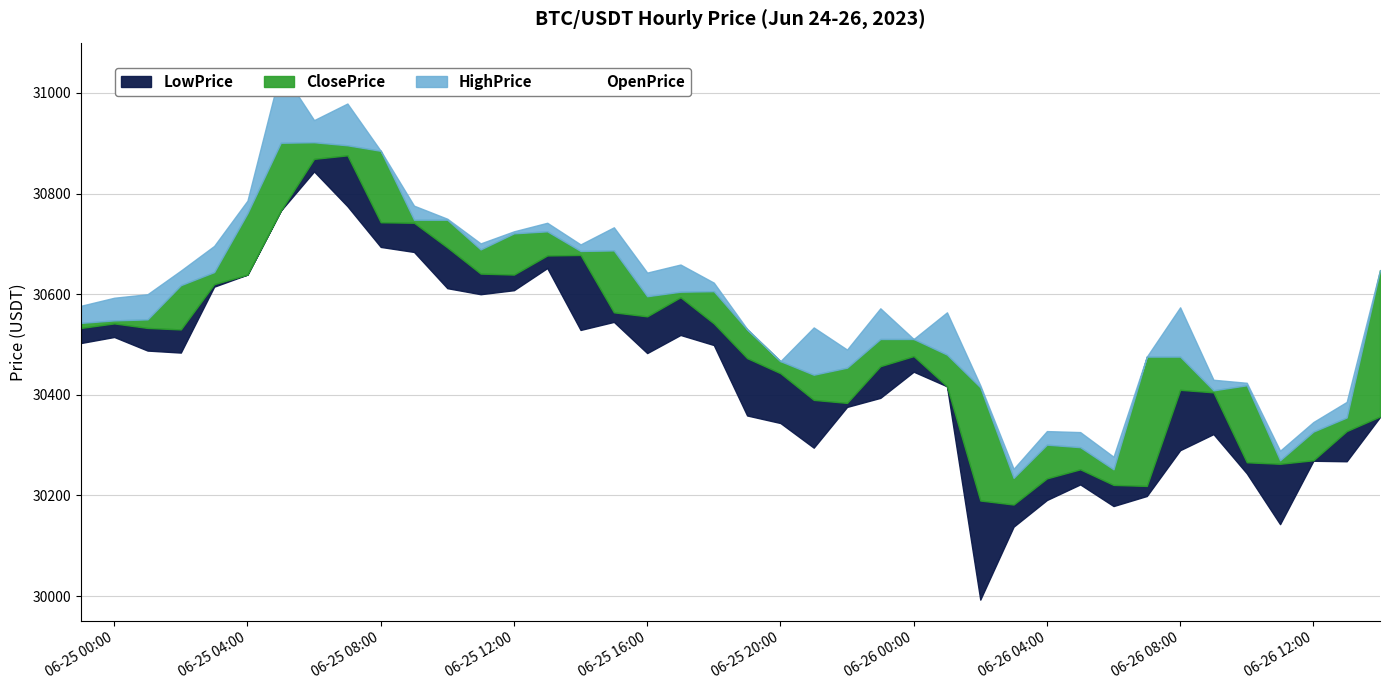

Reading left to right, extract all data points from this chart.

OpenPrice: 2023-06-24 23:00=30533	2023-06-25 00:00=30542	2023-06-25 01:00=30550	2023-06-25 02:00=30530	2023-06-25 03:00=30620	2023-06-25 04:00=30639	2023-06-25 05:00=30766	2023-06-25 06:00=30902	2023-06-25 07:00=30876	2023-06-25 08:00=30885	2023-06-25 09:00=30742	2023-06-25 10:00=30748	2023-06-25 11:00=30689	2023-06-25 12:00=30639	2023-06-25 13:00=30725	2023-06-25 14:00=30678	2023-06-25 15:00=30687	2023-06-25 16:00=30556	2023-06-25 17:00=30594	2023-06-25 18:00=30606	2023-06-25 19:00=30530	2023-06-25 20:00=30467	2023-06-25 21:00=30440	2023-06-25 22:00=30384	2023-06-25 23:00=30457	2023-06-26 00:00=30511	2023-06-26 01:00=30480	2023-06-26 02:00=30415	2023-06-26 03:00=30182	2023-06-26 04:00=30234	2023-06-26 05:00=30296	2023-06-26 06:00=30252	2023-06-26 07:00=30219	2023-06-26 08:00=30476	2023-06-26 09:00=30409	2023-06-26 10:00=30419	2023-06-26 11:00=30263	2023-06-26 12:00=30270	2023-06-26 13:00=30328	2023-06-26 14:00=30357
LowPrice: 2023-06-24 23:00=30503	2023-06-25 00:00=30515	2023-06-25 01:00=30488	2023-06-25 02:00=30484	2023-06-25 03:00=30615	2023-06-25 04:00=30639	2023-06-25 05:00=30766	2023-06-25 06:00=30844	2023-06-25 07:00=30775	2023-06-25 08:00=30694	2023-06-25 09:00=30684	2023-06-25 10:00=30612	2023-06-25 11:00=30600	2023-06-25 12:00=30608	2023-06-25 13:00=30652	2023-06-25 14:00=30529	2023-06-25 15:00=30545	2023-06-25 16:00=30483	2023-06-25 17:00=30519	2023-06-25 18:00=30499	2023-06-25 19:00=30359	2023-06-25 20:00=30344	2023-06-25 21:00=30295	2023-06-25 22:00=30376	2023-06-25 23:00=30394	2023-06-26 00:00=30446	2023-06-26 01:00=30417	2023-06-26 02:00=29993	2023-06-26 03:00=30138	2023-06-26 04:00=30191	2023-06-26 05:00=30222	2023-06-26 06:00=30179	2023-06-26 07:00=30199	2023-06-26 08:00=30290	2023-06-26 09:00=30322	2023-06-26 10:00=30244	2023-06-26 11:00=30143	2023-06-26 12:00=30269	2023-06-26 13:00=30268	2023-06-26 14:00=30356
ClosePrice: 2023-06-24 23:00=30543	2023-06-25 00:00=30548	2023-06-25 01:00=30533	2023-06-25 02:00=30618	2023-06-25 03:00=30644	2023-06-25 04:00=30761	2023-06-25 05:00=30901	2023-06-25 06:00=30869	2023-06-25 07:00=30896	2023-06-25 08:00=30743	2023-06-25 09:00=30748	2023-06-25 10:00=30693	2023-06-25 11:00=30641	2023-06-25 12:00=30721	2023-06-25 13:00=30677	2023-06-25 14:00=30686	2023-06-25 15:00=30564	2023-06-25 16:00=30596	2023-06-25 17:00=30605	2023-06-25 18:00=30542	2023-06-25 19:00=30473	2023-06-25 20:00=30443	2023-06-25 21:00=30390	2023-06-25 22:00=30454	2023-06-25 23:00=30511	2023-06-26 00:00=30477	2023-06-26 01:00=30417	2023-06-26 02:00=30190	2023-06-26 03:00=30235	2023-06-26 04:00=30301	2023-06-26 05:00=30252	2023-06-26 06:00=30221	2023-06-26 07:00=30476	2023-06-26 08:00=30410	2023-06-26 09:00=30405	2023-06-26 10:00=30266	2023-06-26 11:00=30270	2023-06-26 12:00=30327	2023-06-26 13:00=30355	2023-06-26 14:00=30648
HighPrice: 2023-06-24 23:00=30577	2023-06-25 00:00=30593	2023-06-25 01:00=30600	2023-06-25 02:00=30647	2023-06-25 03:00=30696	2023-06-25 04:00=30786	2023-06-25 05:00=31047	2023-06-25 06:00=30946	2023-06-25 07:00=30979	2023-06-25 08:00=30885	2023-06-25 09:00=30776	2023-06-25 10:00=30750	2023-06-25 11:00=30701	2023-06-25 12:00=30725	2023-06-25 13:00=30742	2023-06-25 14:00=30699	2023-06-25 15:00=30733	2023-06-25 16:00=30643	2023-06-25 17:00=30659	2023-06-25 18:00=30623	2023-06-25 19:00=30531	2023-06-25 20:00=30467	2023-06-25 21:00=30534	2023-06-25 22:00=30490	2023-06-25 23:00=30572	2023-06-26 00:00=30511	2023-06-26 01:00=30564	2023-06-26 02:00=30419	2023-06-26 03:00=30253	2023-06-26 04:00=30328	2023-06-26 05:00=30326	2023-06-26 06:00=30277	2023-06-26 07:00=30476	2023-06-26 08:00=30574	2023-06-26 09:00=30430	2023-06-26 10:00=30424	2023-06-26 11:00=30289	2023-06-26 12:00=30346	2023-06-26 13:00=30386	2023-06-26 14:00=30648